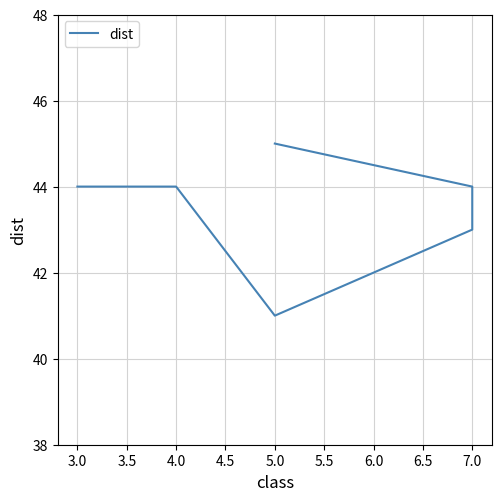

Reading left to right, extract all data points from this chart.

44	44	41	42	43	44	45